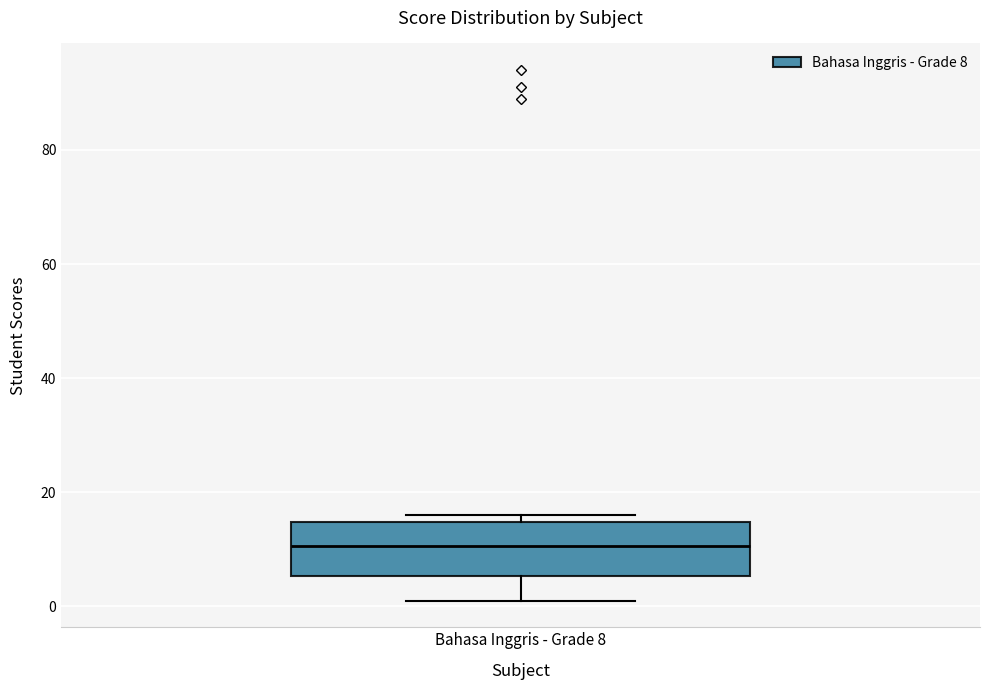

Read this box plot against the y-axis: the position of the median line, the range covered by the box, and the ends of both whiskers. The values are not printed on the chart, so give them approximately, as read against the axis.

median 10, box 6 to 14, whiskers 2 to 16